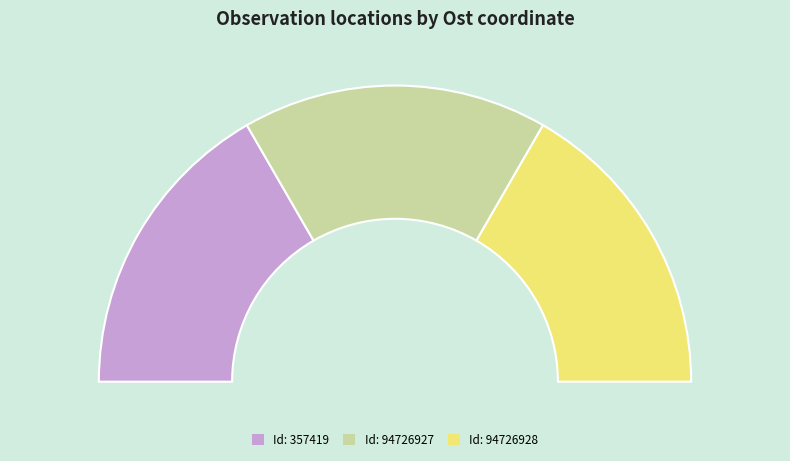

Which category has the biggest portion of the pie?

94726928